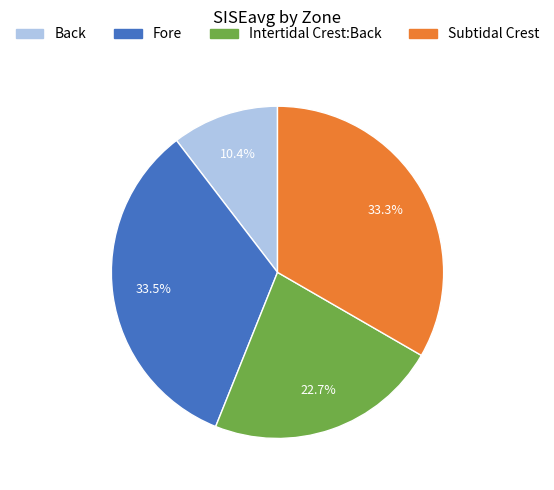

True or false: Back accounts for 1% of the total.

False